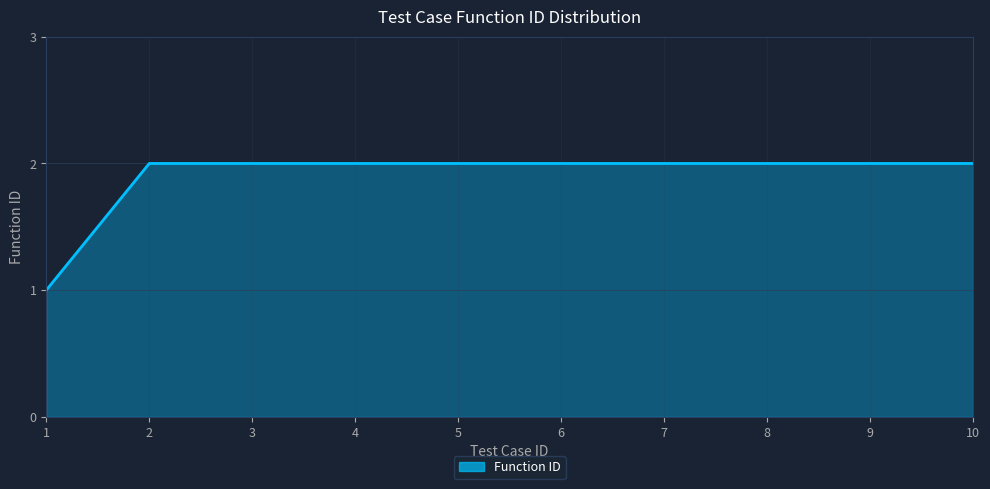

Reading left to right, list all the values displayed in this chart.

1	2	2	2	2	2	2	2	2	2